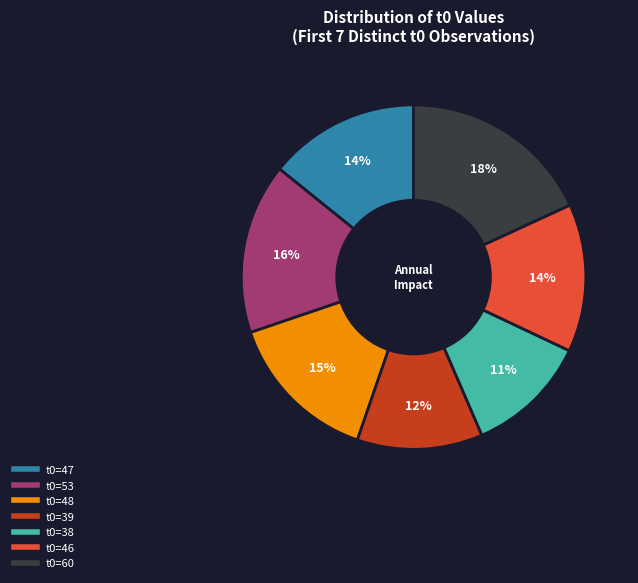

Is there any slice that represents more than half of the pie?

No